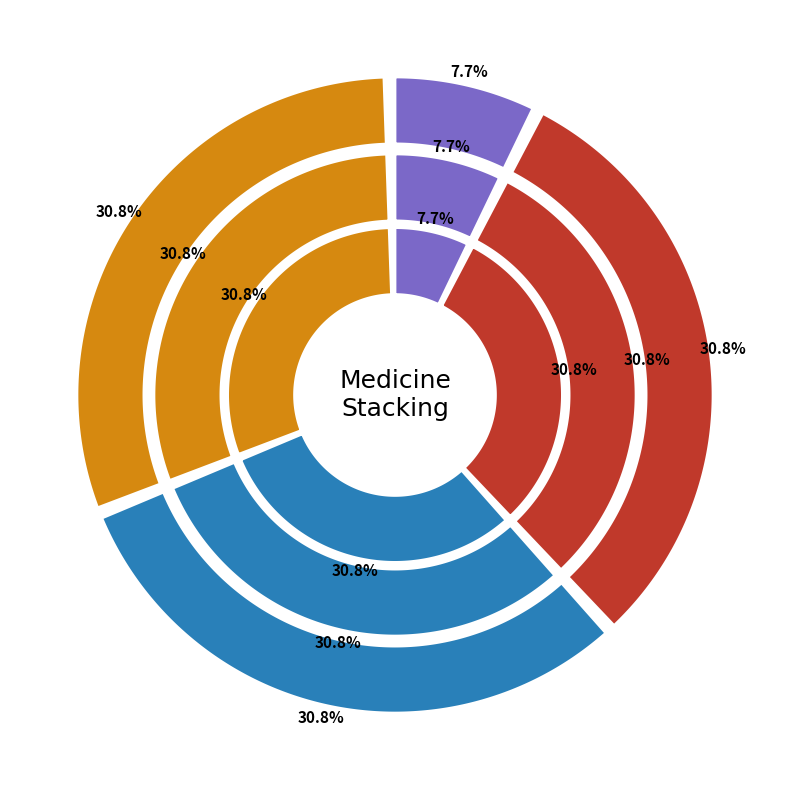

To the nearest percent, what percentage of the pie is antiviral pills?

8%